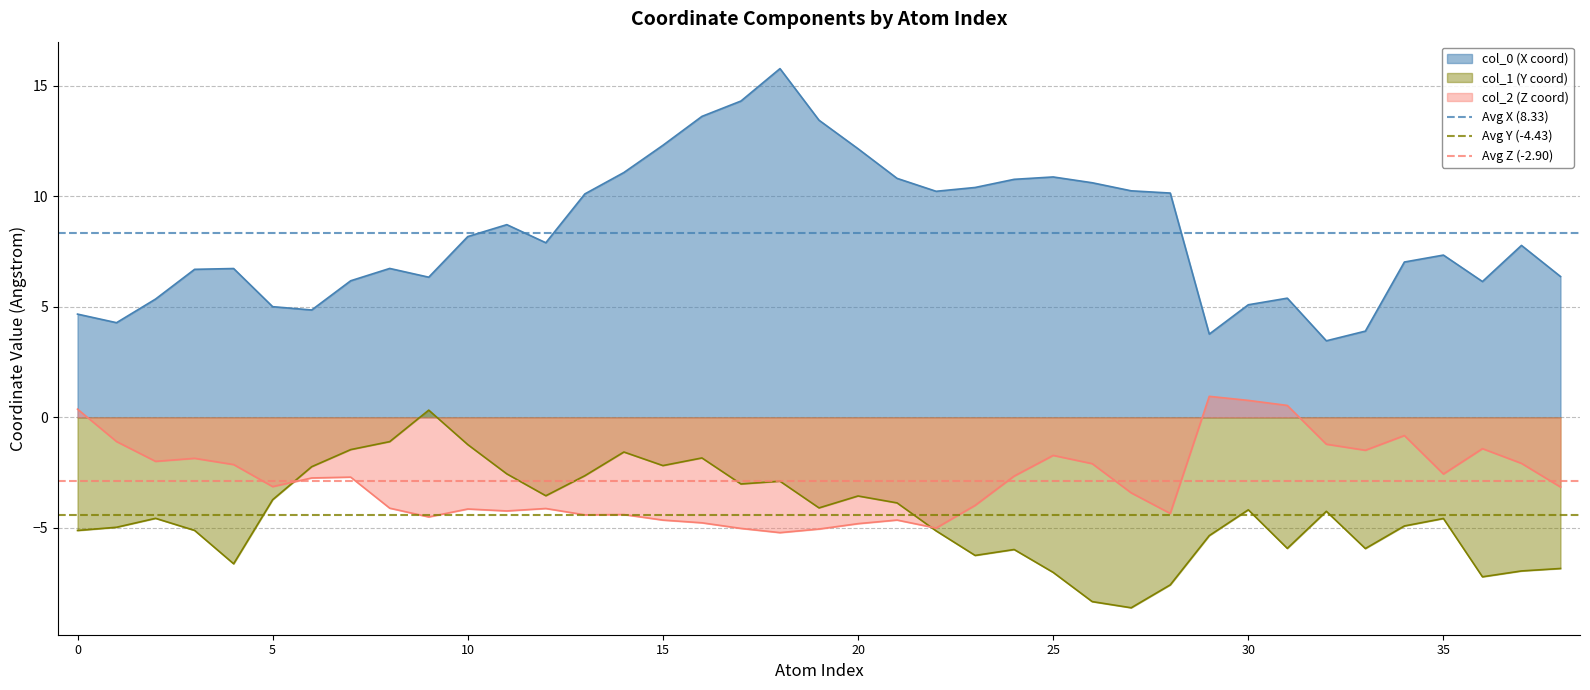

True or false: col_1 (Y coord) and col_0 (X coord) cross at least once.

False